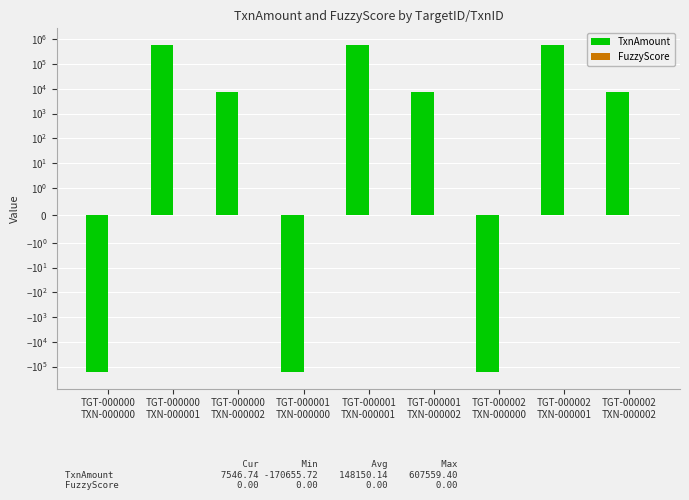

How many data points does each series have?

9